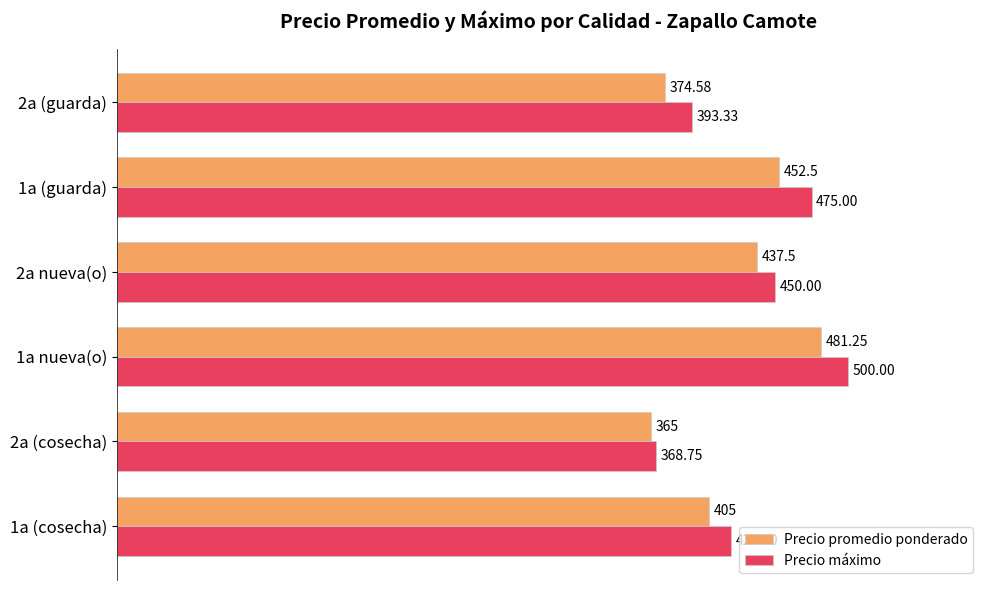

Between 1a (cosecha) and 2a (cosecha), which series saw the biggest shift?

Precio máximo